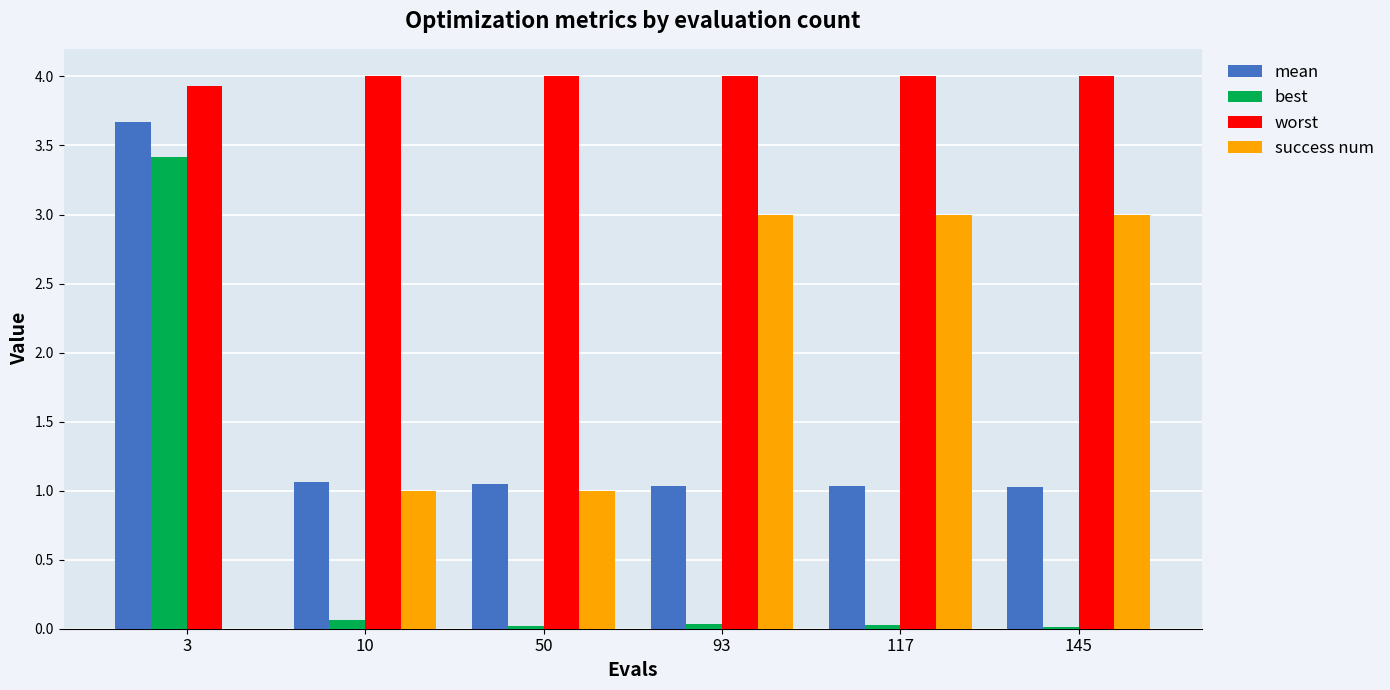

What is the total value across all series at 50?

6.1